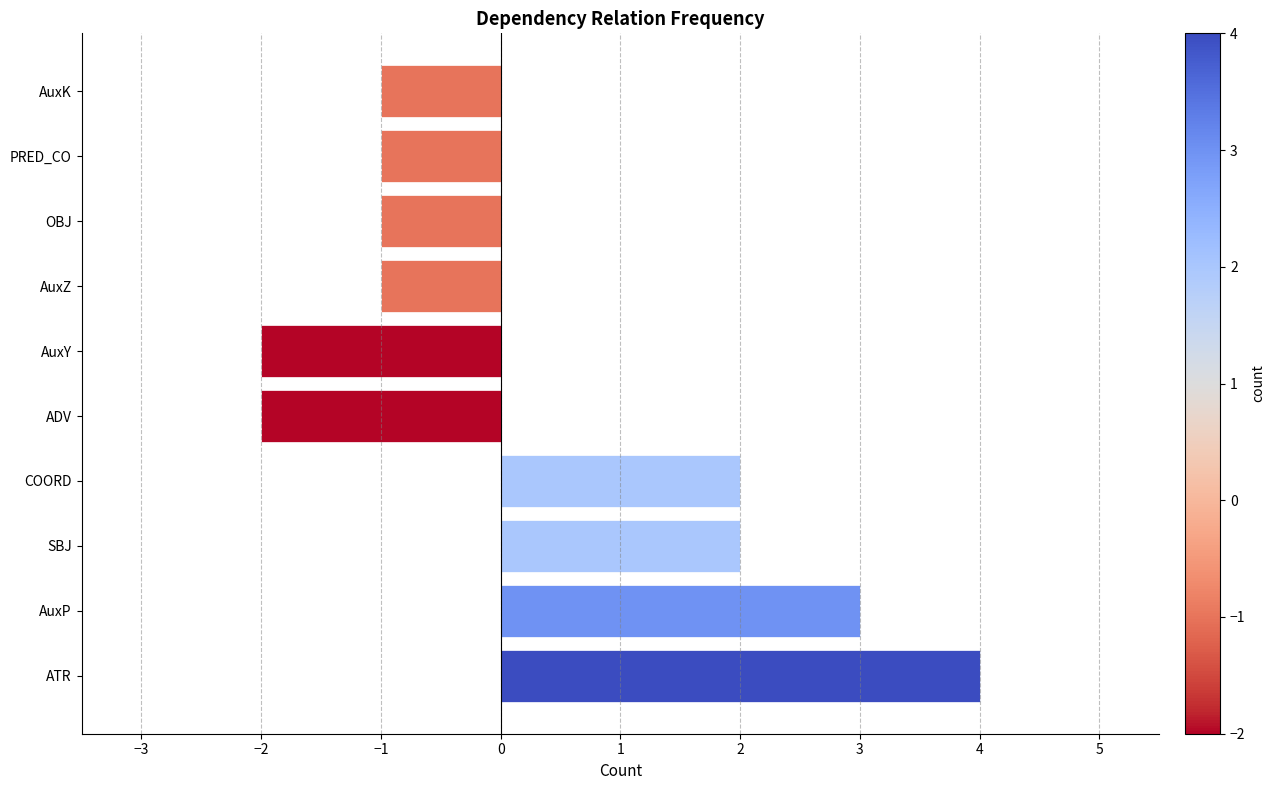

The value at OBJ is -1. True or false?

True